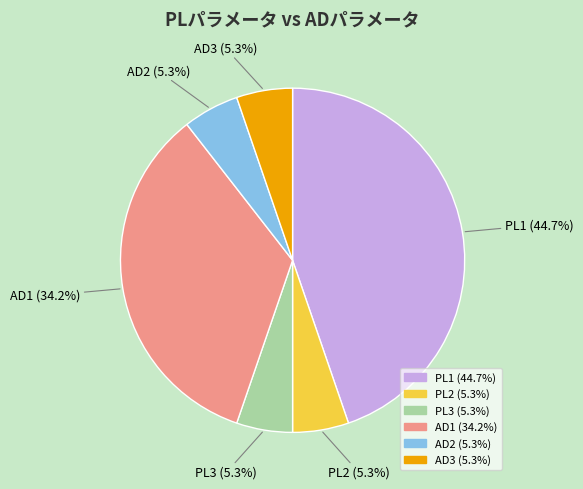

To the nearest percent, what is the difference between the PL2 and AD1 slice percentages?

29%